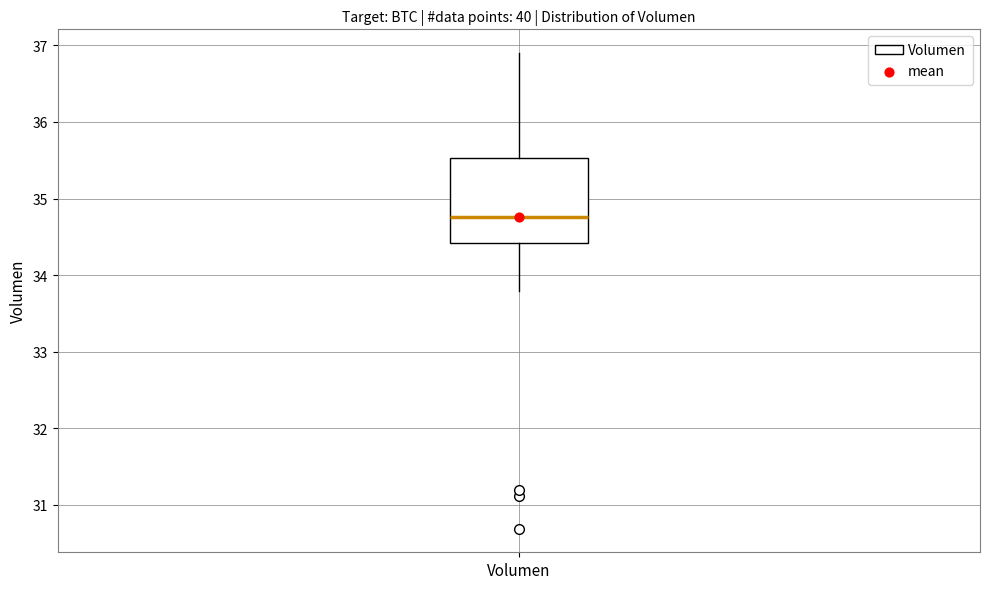

Read this box plot against the y-axis: the position of the median line, the range covered by the box, and the ends of both whiskers. The values are not printed on the chart, so give them approximately, as read against the axis.

median 34.8, box 34.4 to 35.5, whiskers 33.8 to 36.9